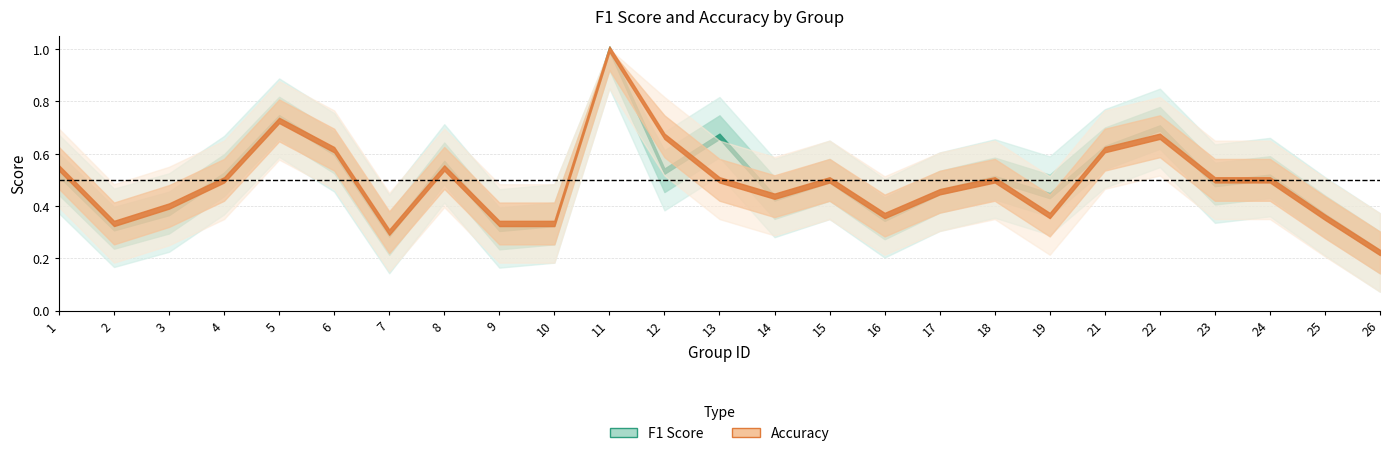

At how many categories does at least one series exceed 0?

25